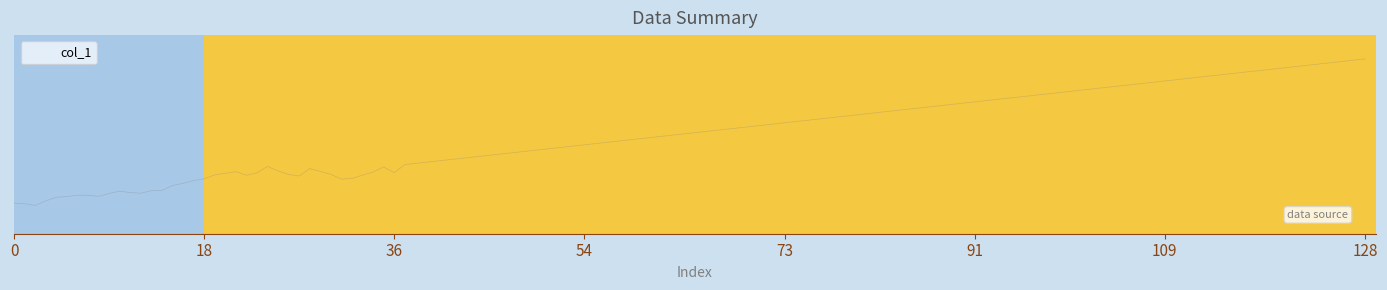

Does the chart have visible grid lines?

No